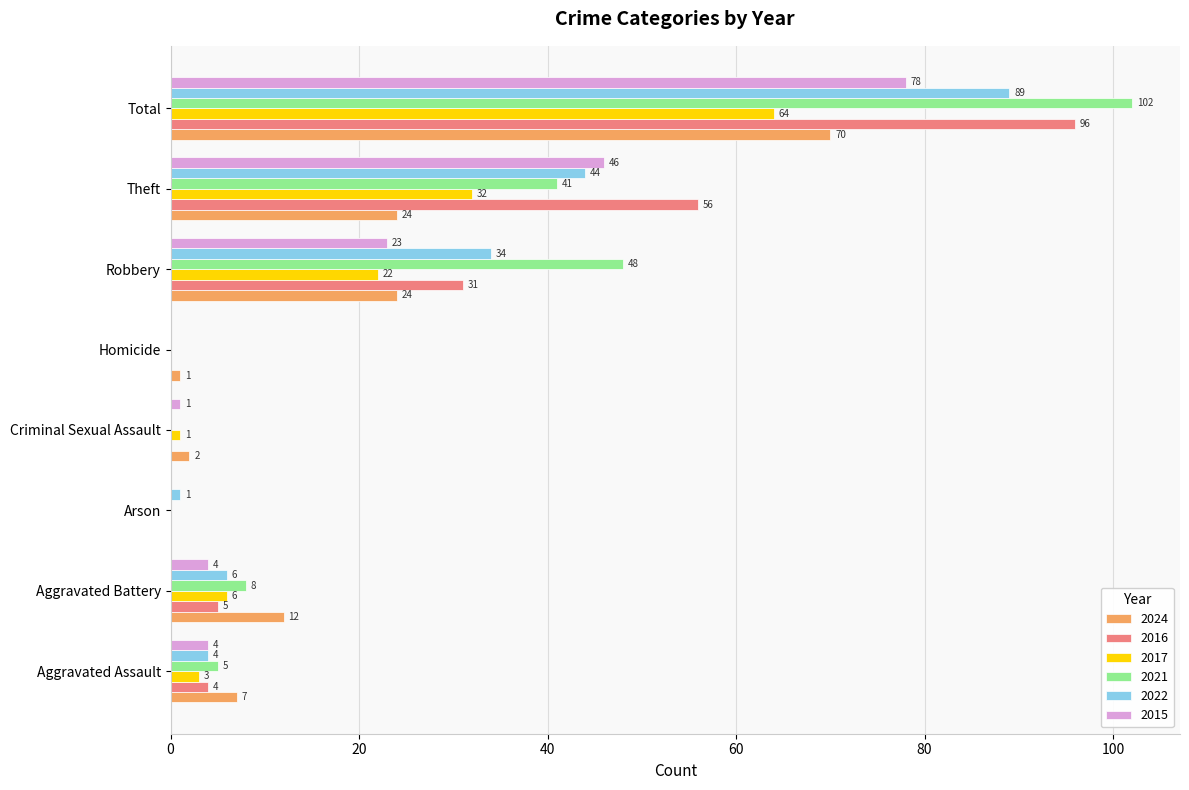

Which series has the largest range (max minus min)?

2021